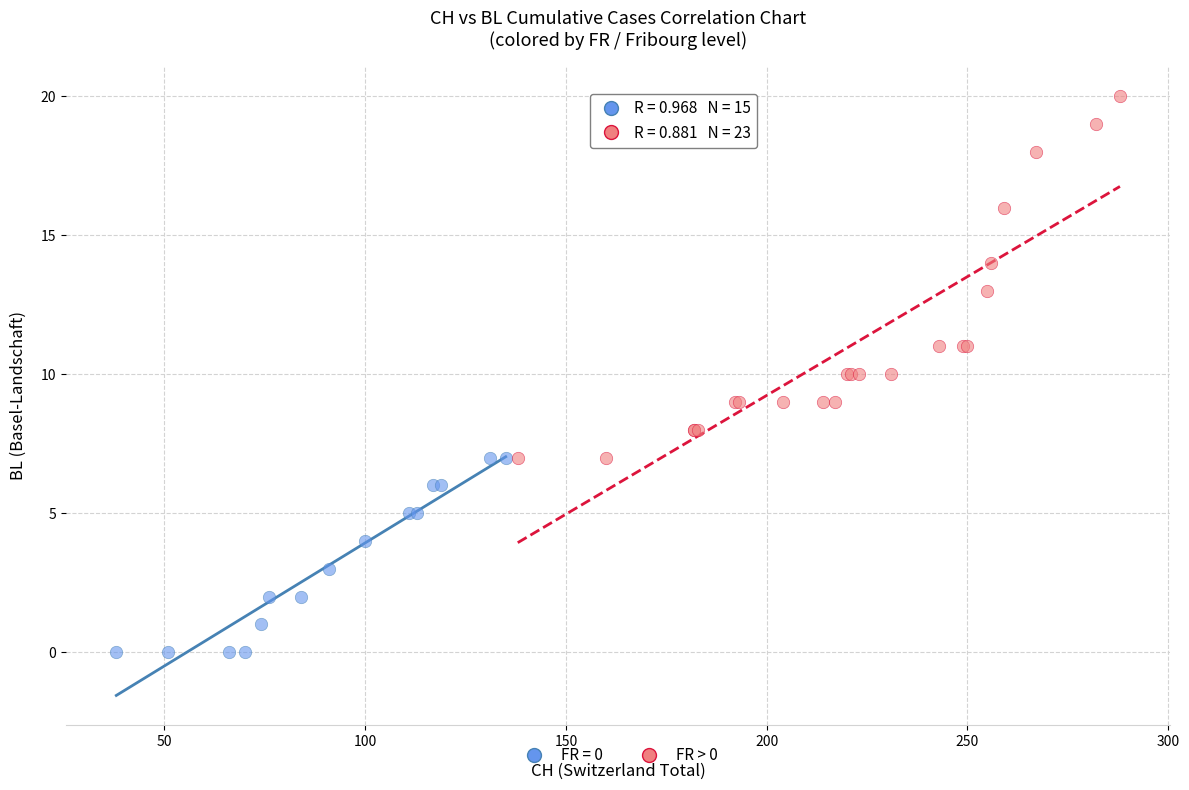

Which series contains the highest Y value?

FR > 0